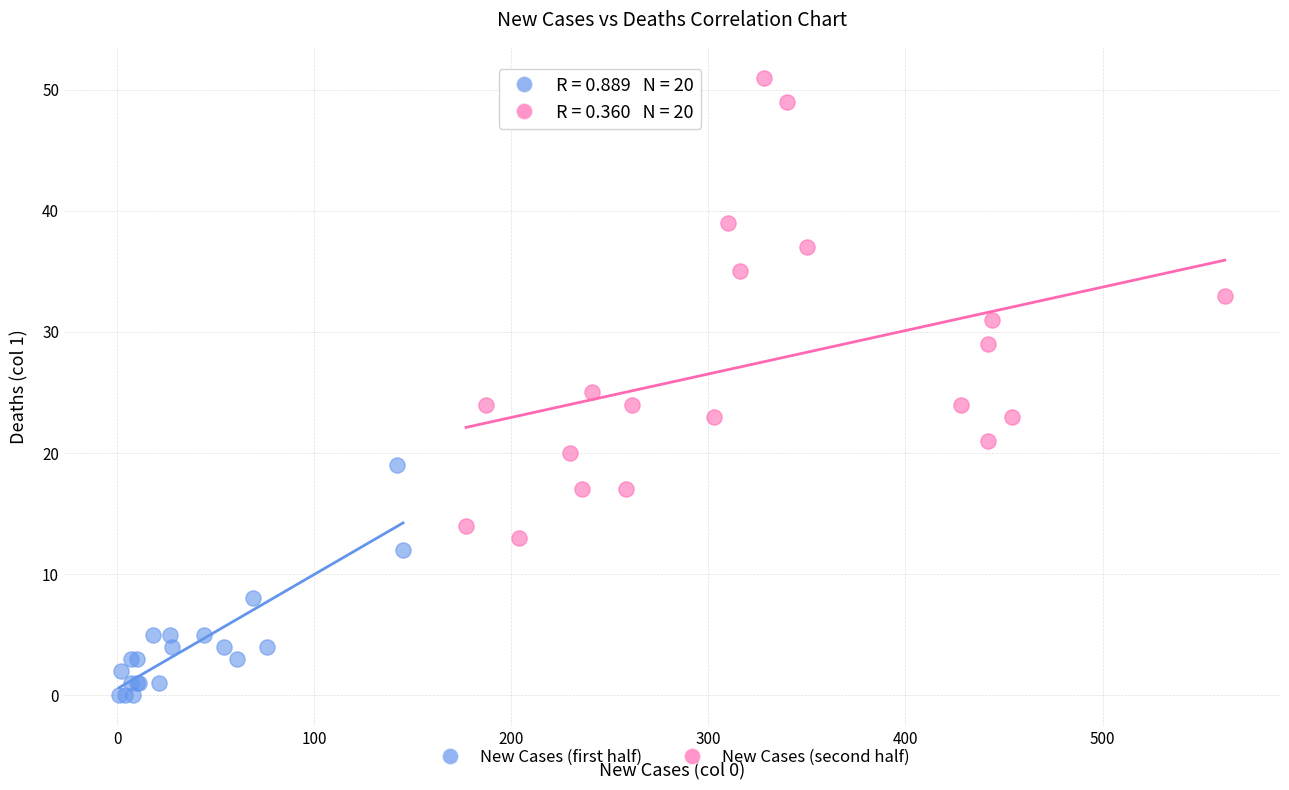

Which series contains the lowest Y value?

New Cases (first half)